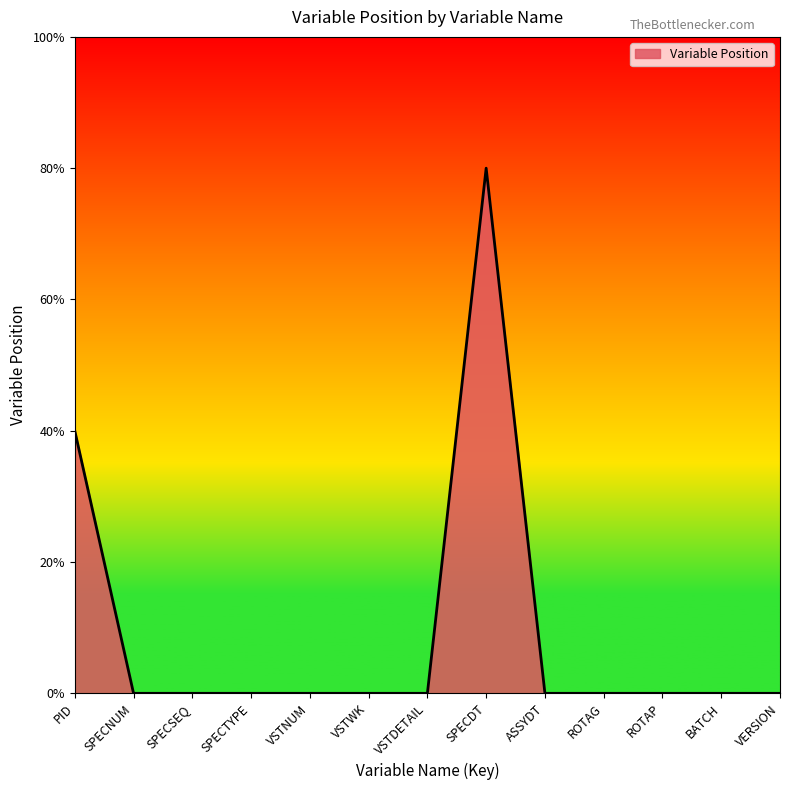

Where is the first local maximum?

SPECDT